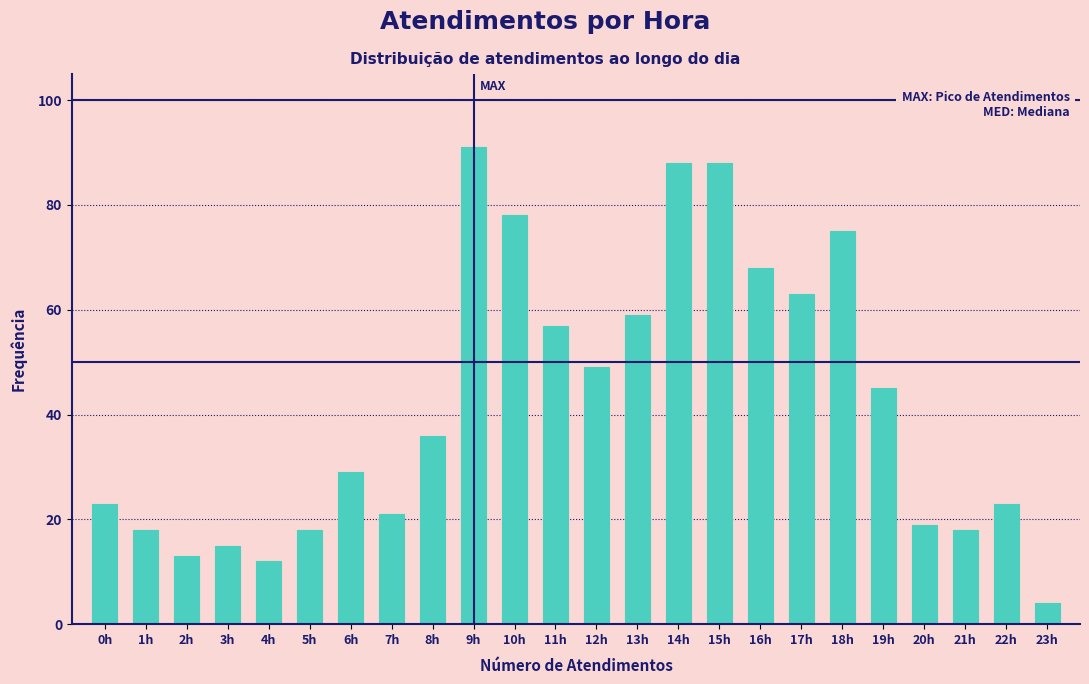

Reading right to left, what are all the values shown in this chart?

4	23	18	19	45	75	63	68	88	88	59	49	57	78	91	36	21	29	18	12	15	13	18	23